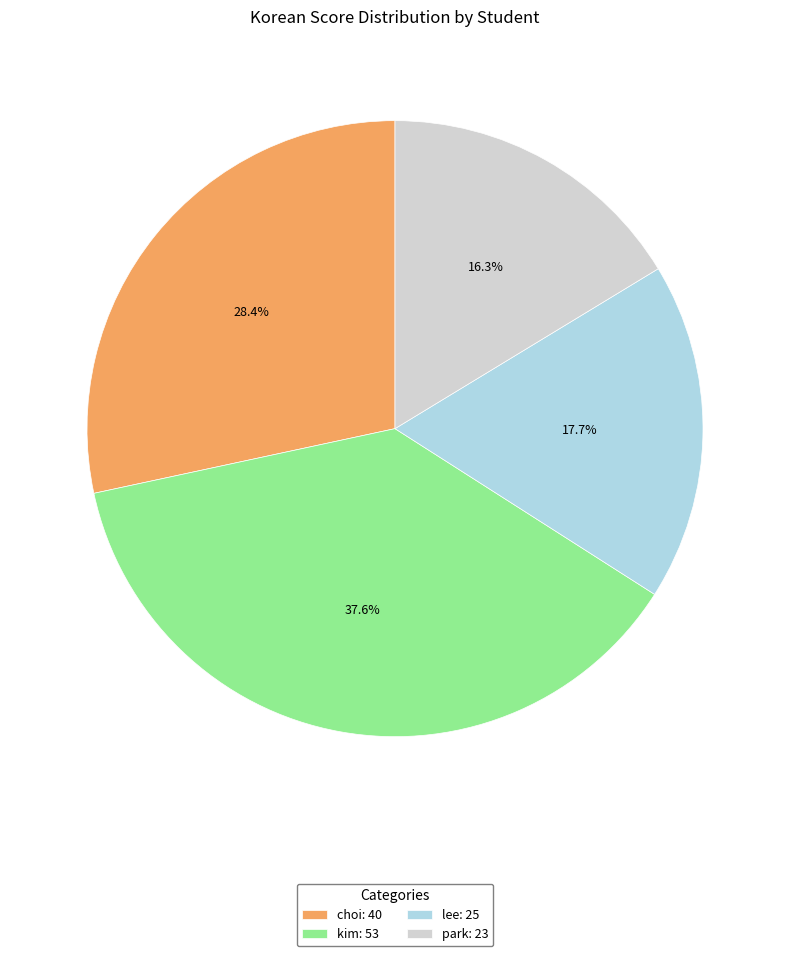

Combined, do lee and choi account for over 50%?

No